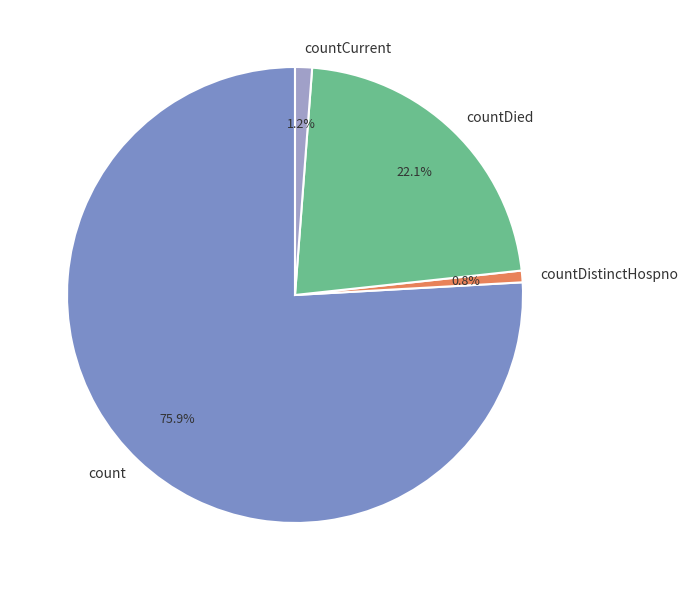

The countCurrent slice represents 1% of the pie. True or false?

True